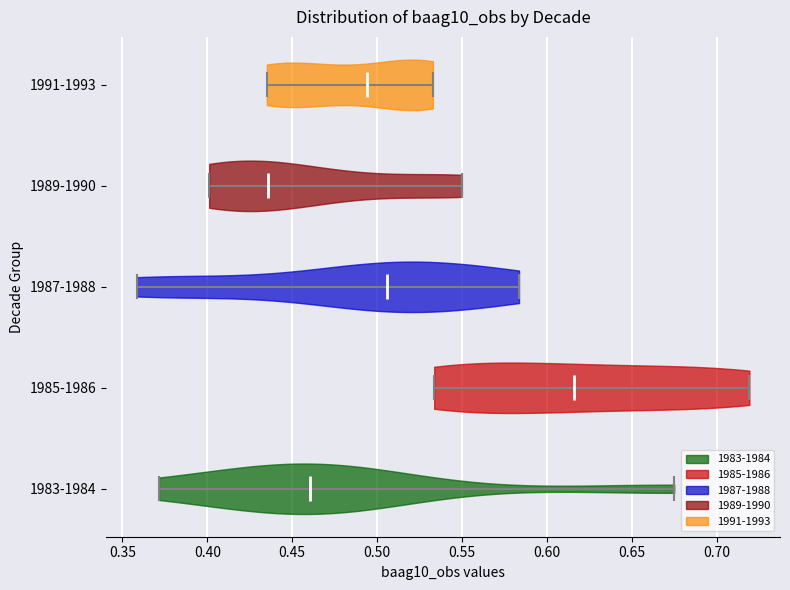

Reading bottom to top, read every violin against the x-axis: where its median line is, and the lowest and highest points it reaches. The values are not printed on the chart, so give them approximately, as read against the axis.

1983-1984: median line 0.460, lowest point 0.370, highest point 0.675
1985-1986: median line 0.615, lowest point 0.535, highest point 0.720
1987-1988: median line 0.505, lowest point 0.360, highest point 0.585
1989-1990: median line 0.435, lowest point 0.400, highest point 0.550
1991-1993: median line 0.495, lowest point 0.435, highest point 0.535